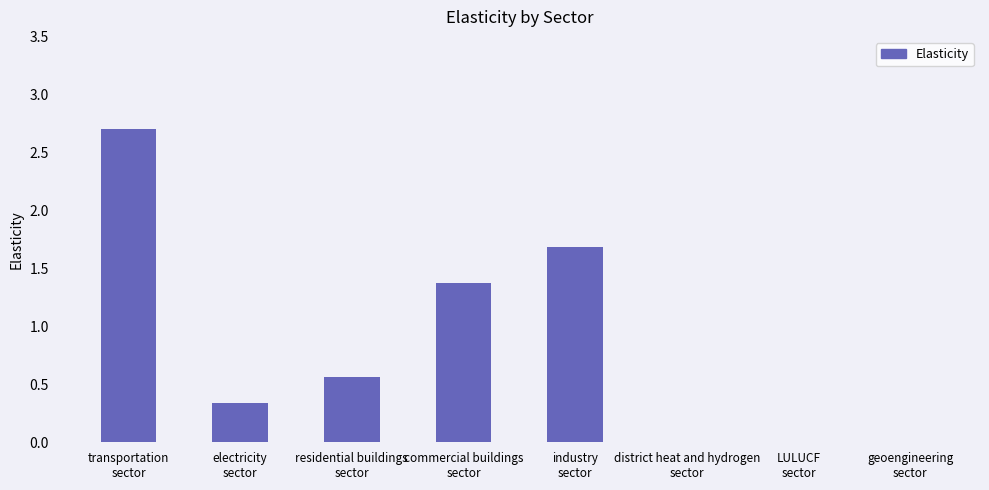

True or false: the data shows 1.9 at commercial buildings
sector.

False